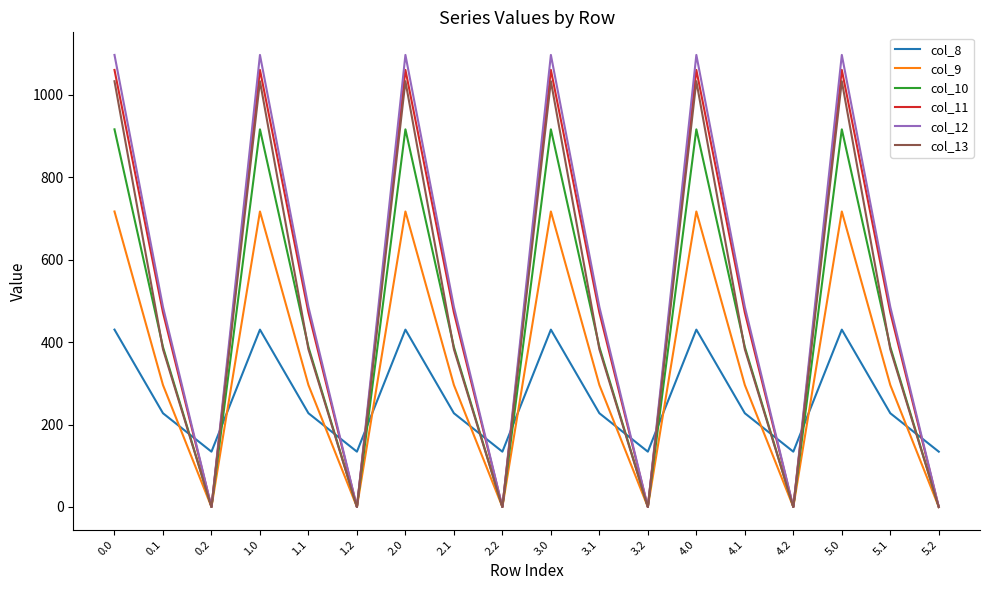

Where do col_11 and col_8 first cross each other?

0.1 and 0.2